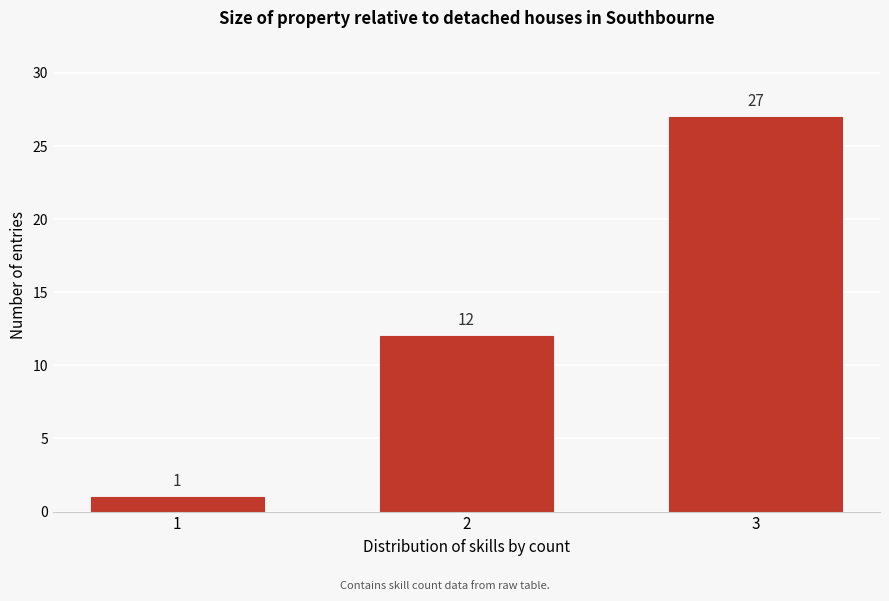

Reading right to left, what are all the values shown in this chart?

3=27	2=12	1=1